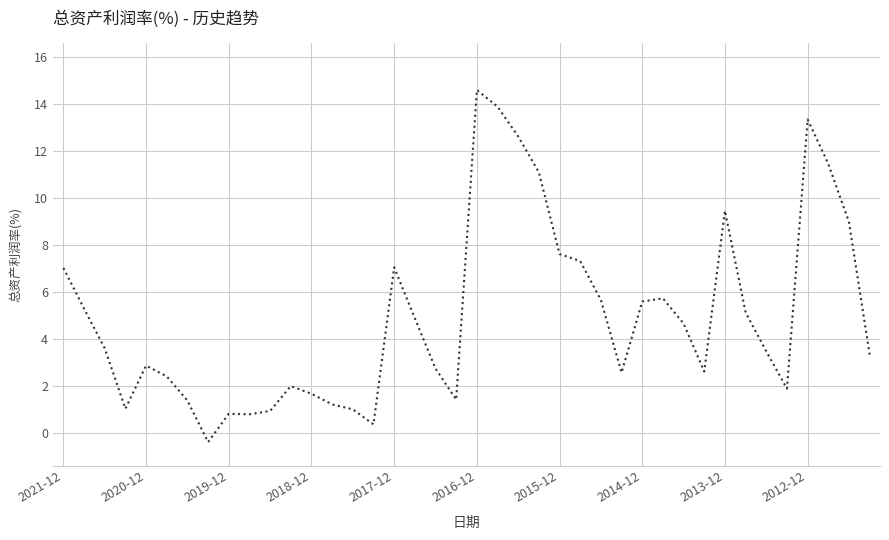

What is the difference between the maximum and minimum values?

15.0